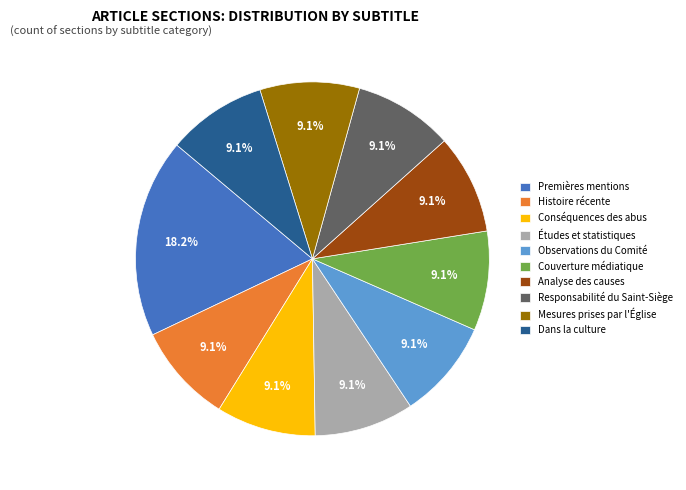

Does Études et statistiques account for over 50% of the chart?

No